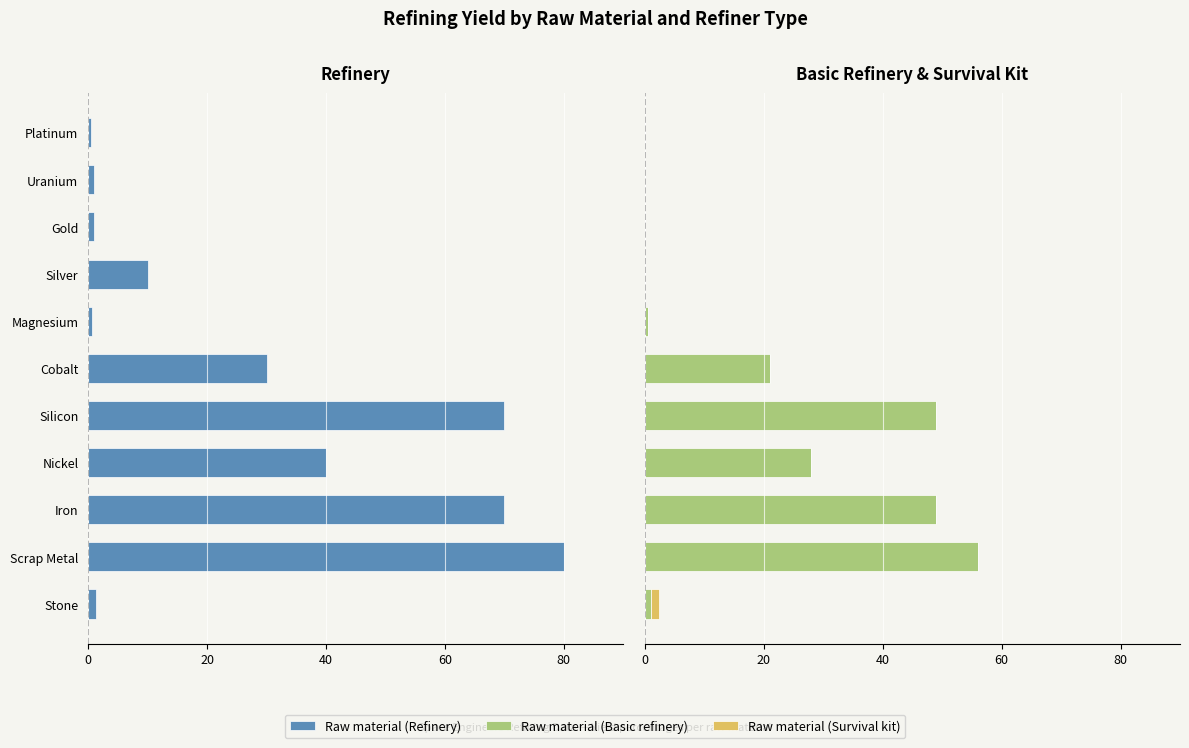

What position from the right is Uranium?

2